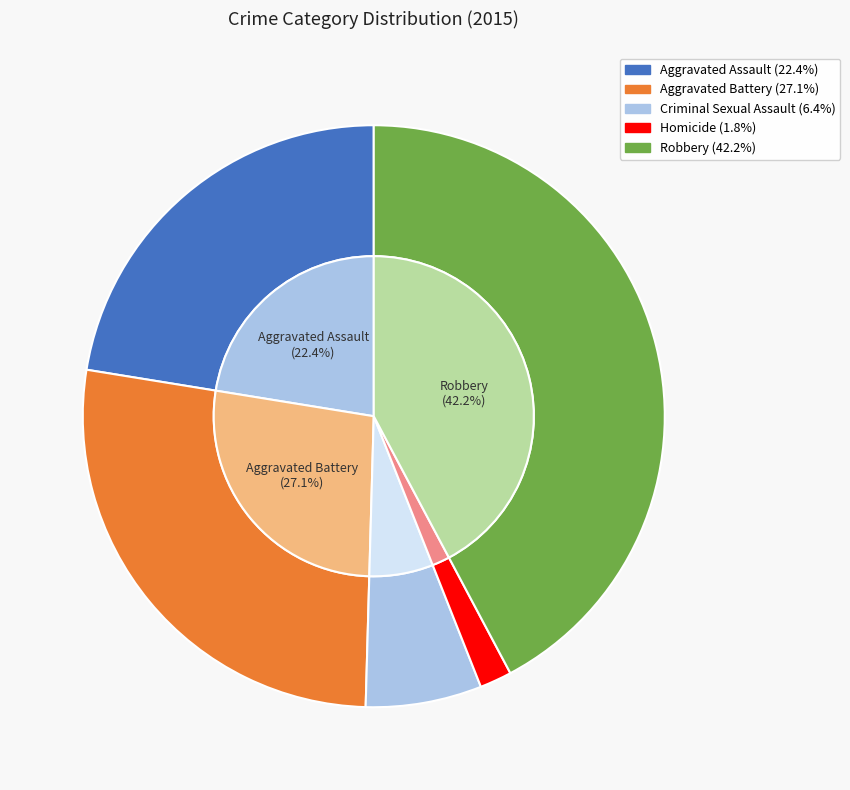

To the nearest percent, what is the combined percentage of Criminal Sexual Assault and Aggravated Assault?

29%